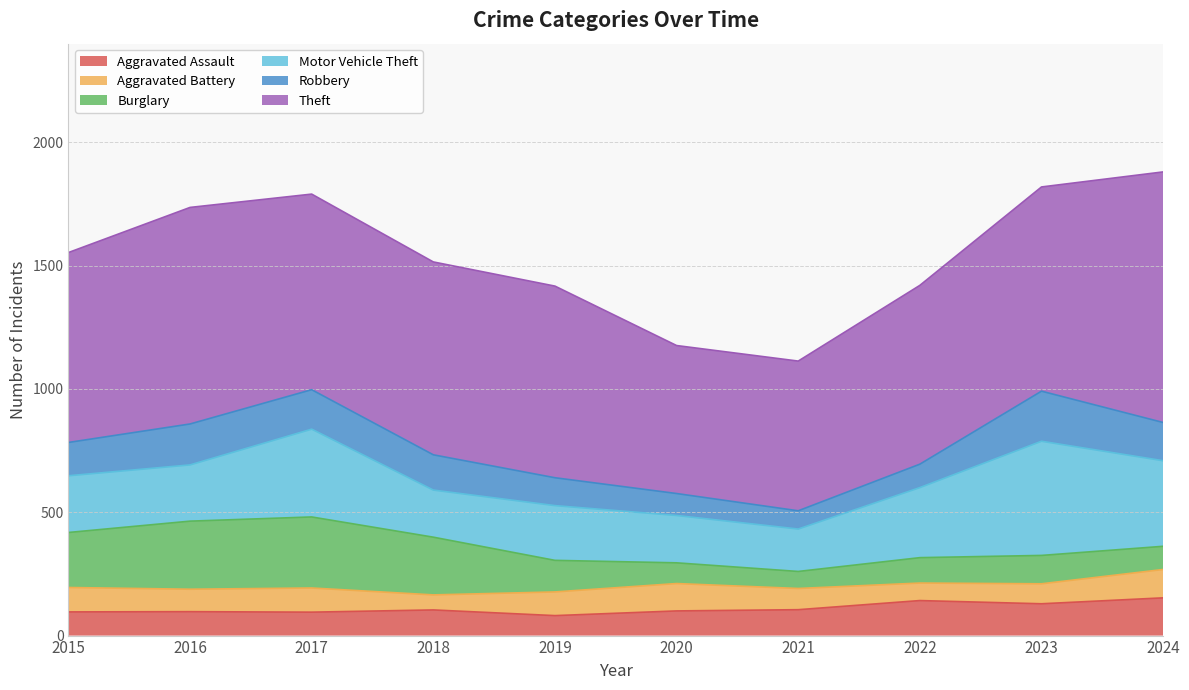

How many categories are shown in the chart?

10